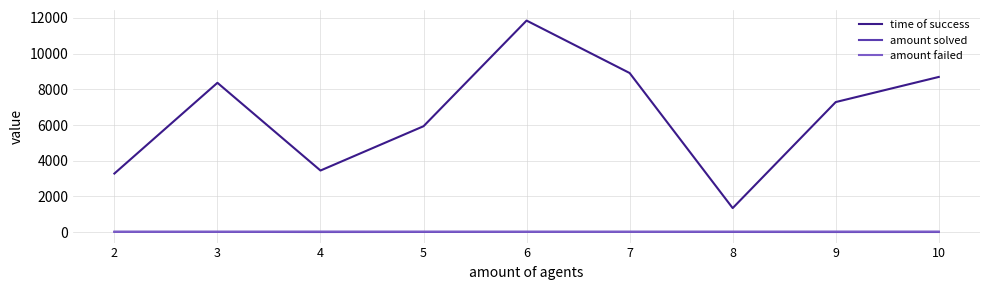

At which label does time of success first exceed 7286?

3